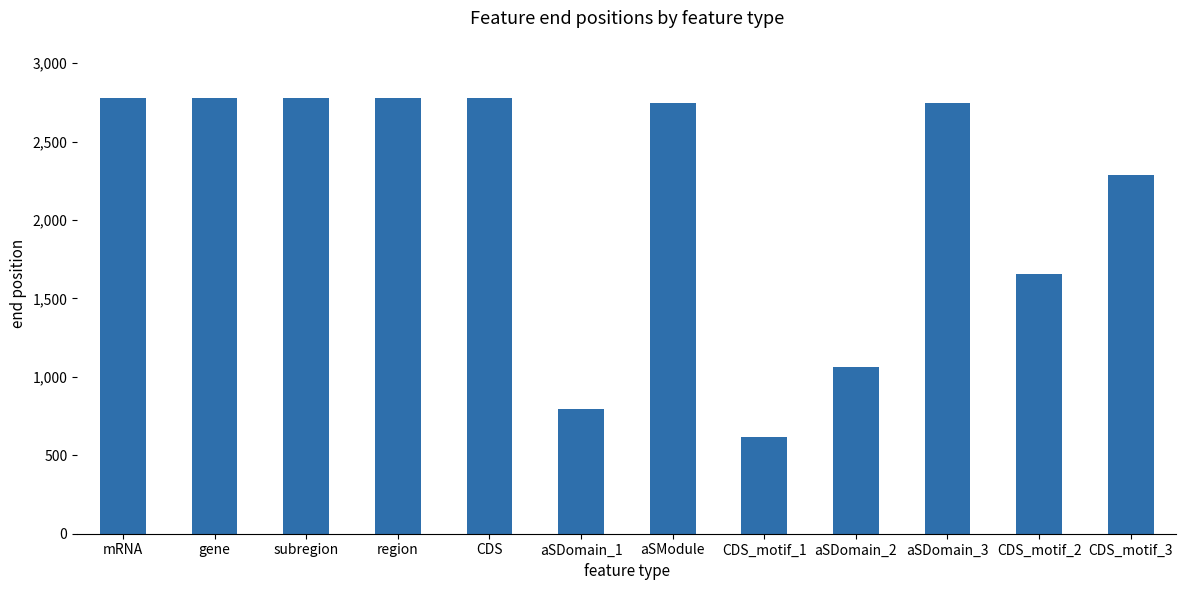

The value at aSDomain_3 is 2743. True or false?

True